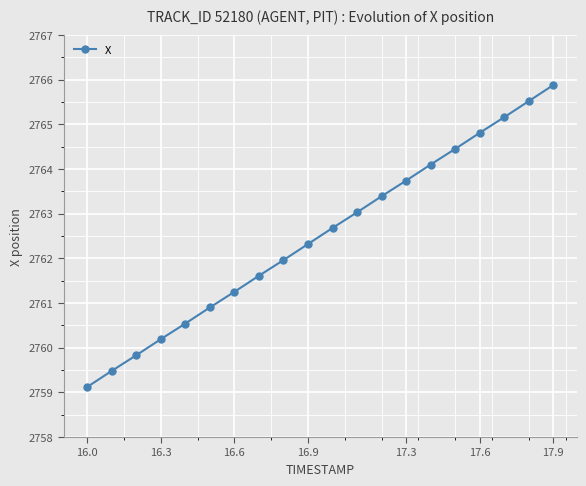

What is the minimum value shown in the chart?

2759.1